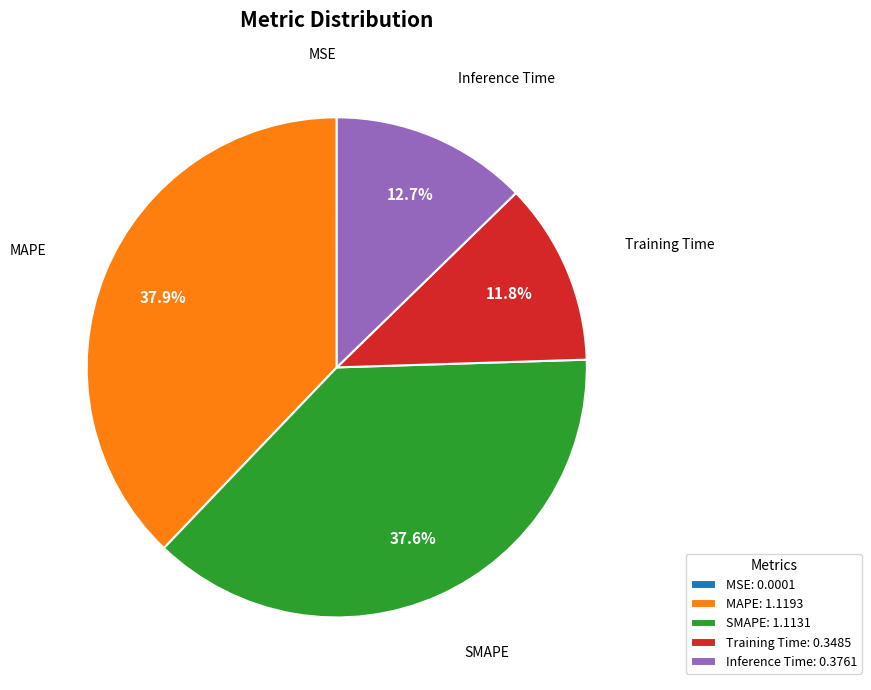

What percentage is the MAPE slice, to the nearest percent?

38%